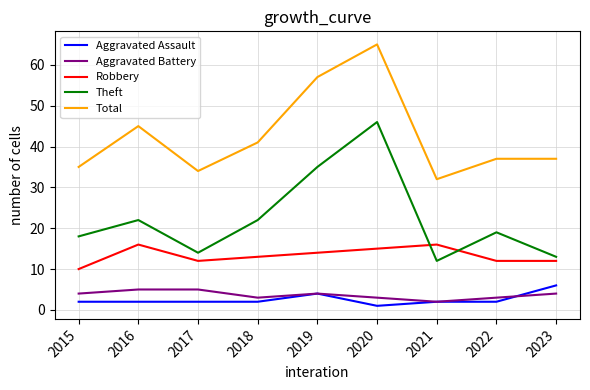

Read the Theft value at 2016.

22